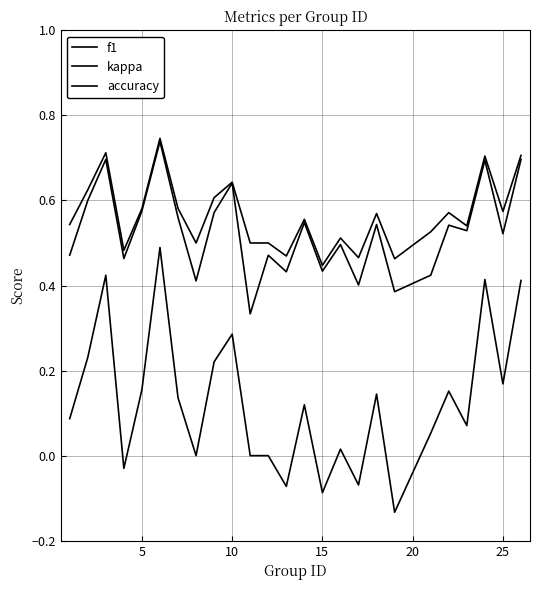

What is the sum of all accuracy values?

14.1